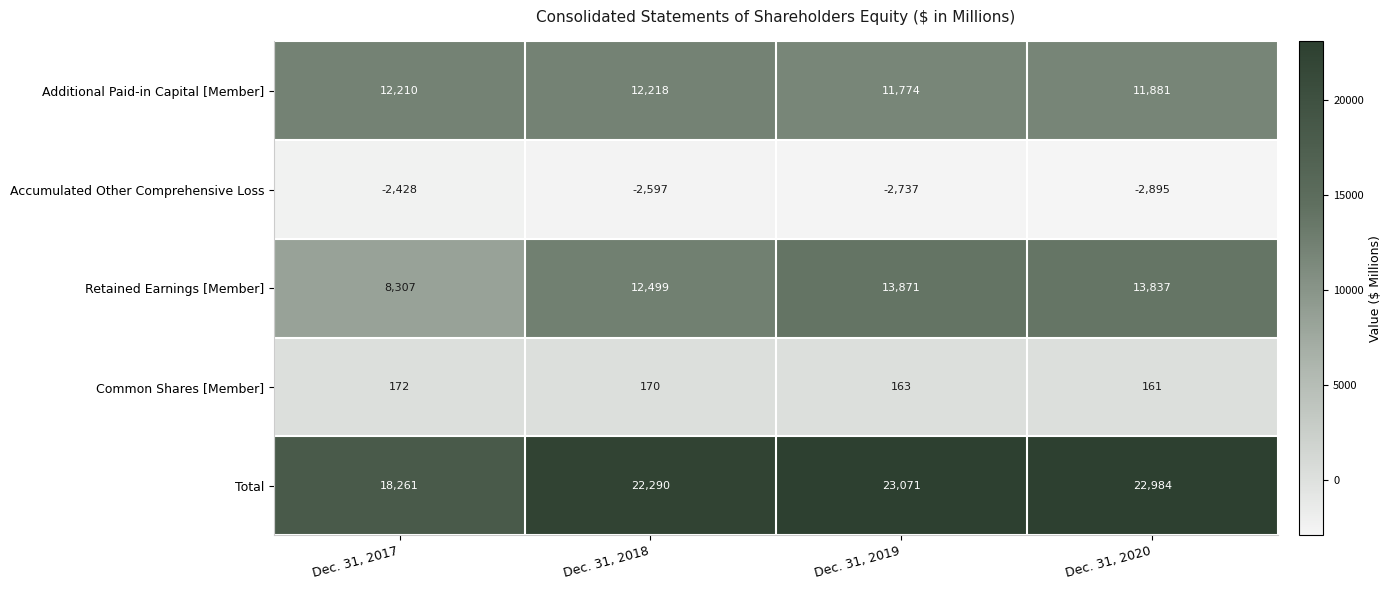

The Total series shows 33045 at Dec. 31, 2019. True or false?

False